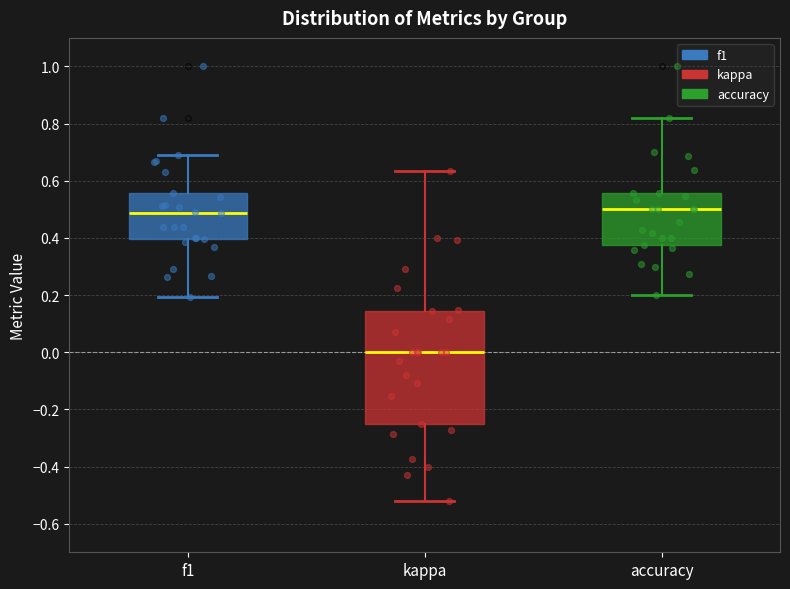

Which box's median line is the lowest?

kappa